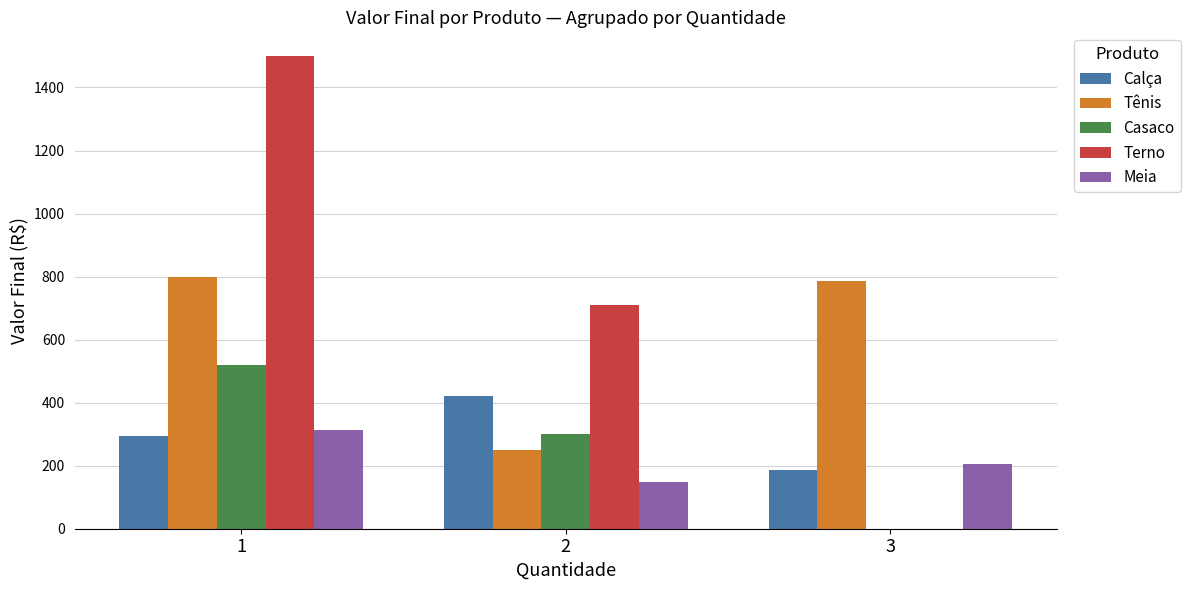

Between 1 and 3, which series saw the biggest shift?

Terno